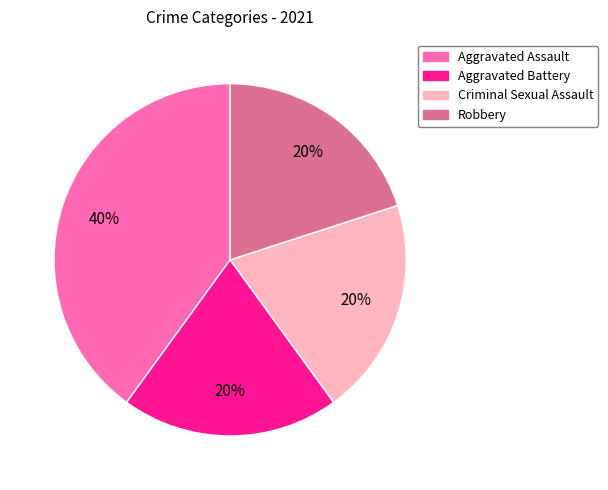

True or false: Aggravated Battery accounts for 20% of the total.

True